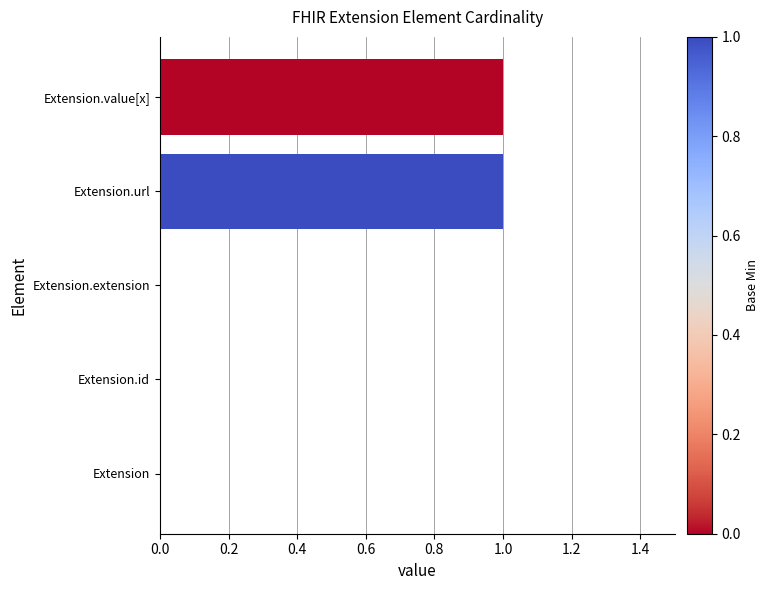

How many series are shown in this chart?

1